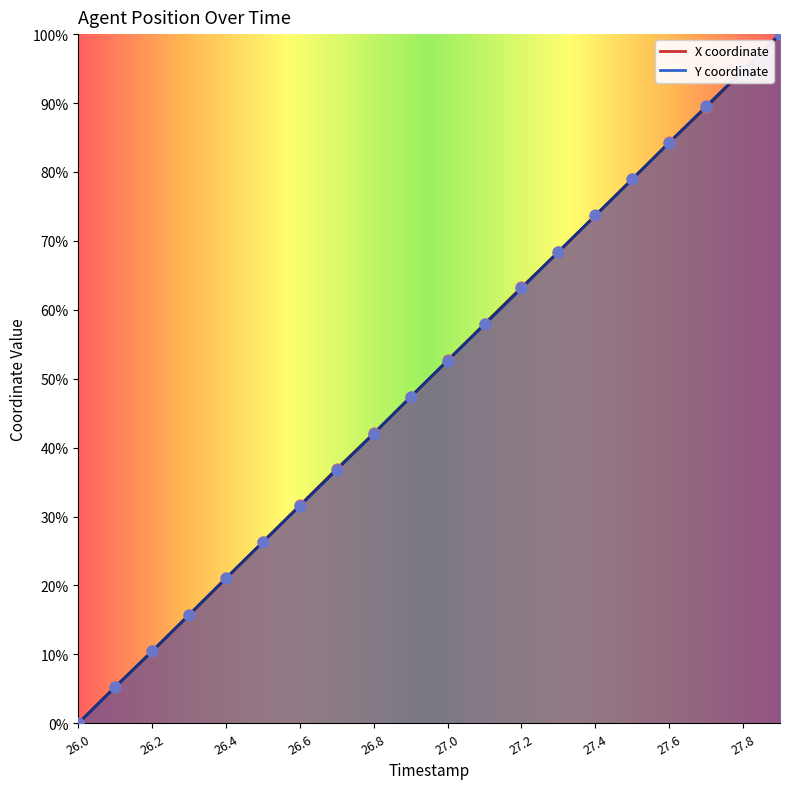

What are all the series names shown in the legend?

X, Y